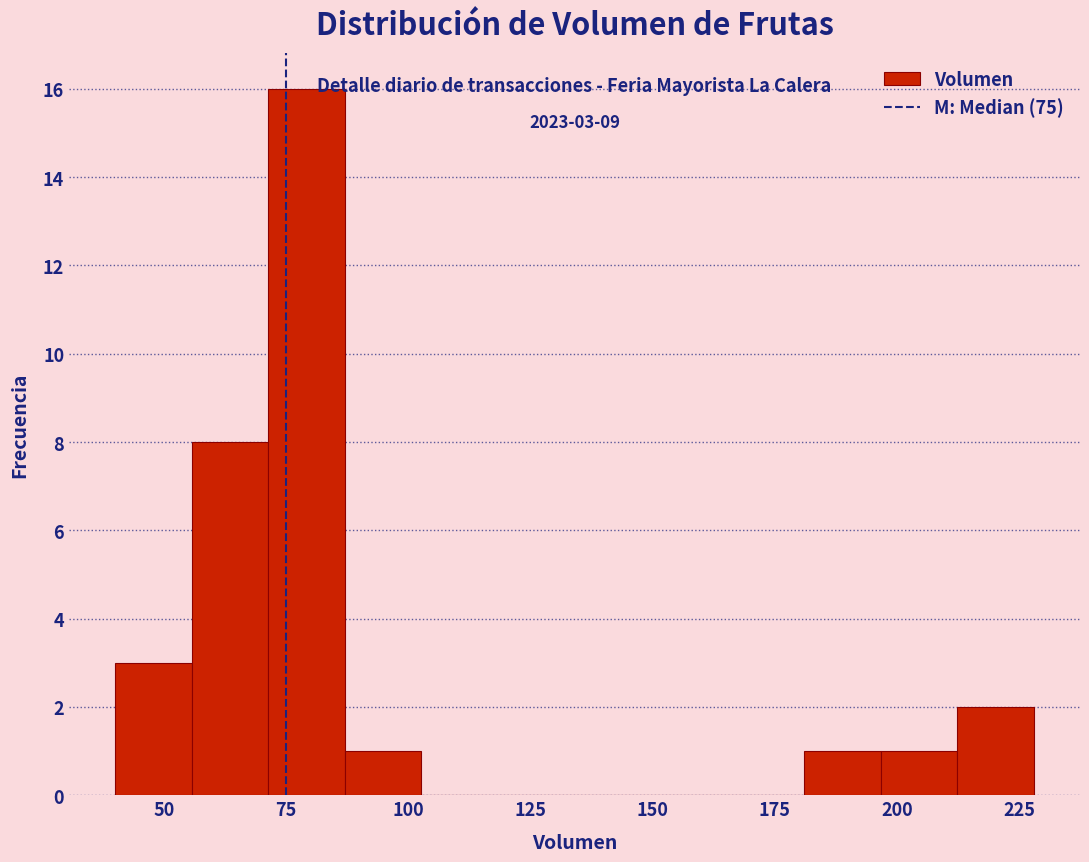

Read against the x-axis, roughly where is the centre of the tallest bar?

80